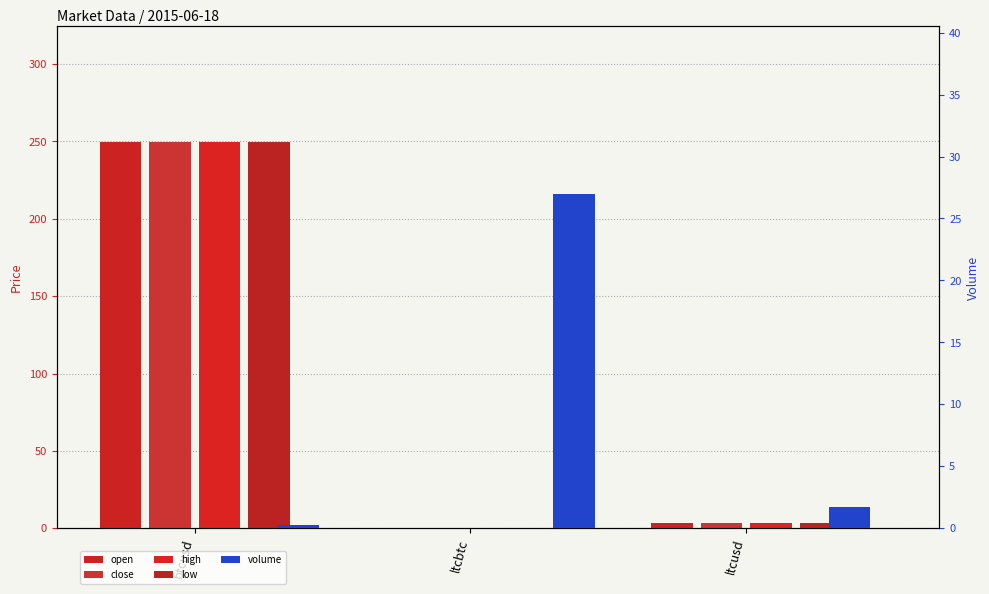

What are all the series names shown in the legend?

open, close, high, low, volume